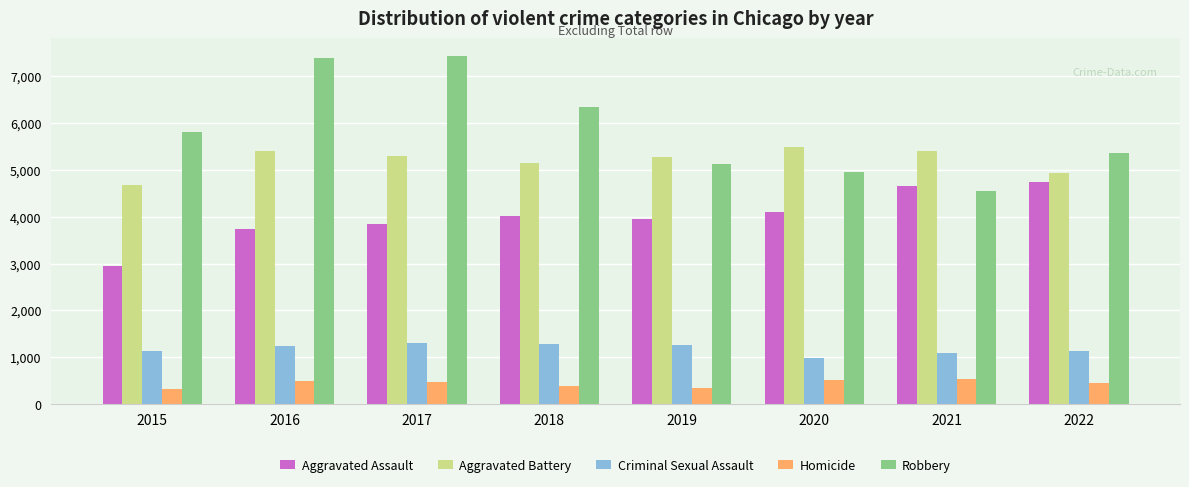

Where is Aggravated Battery nearest to the value 5082?

2018